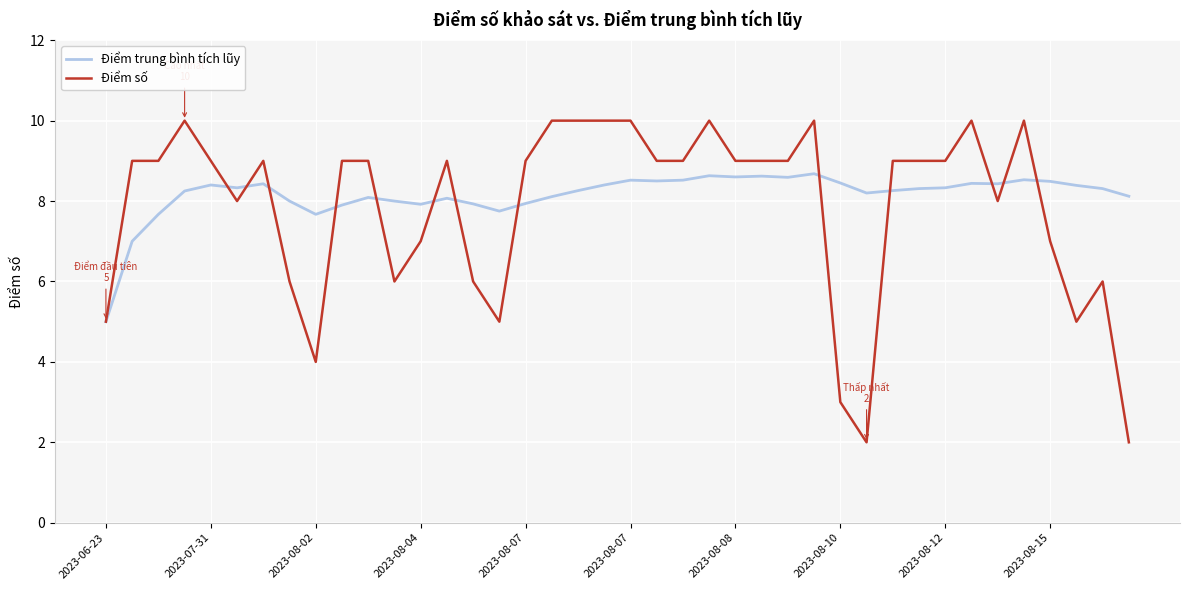

What is the lowest value of the Điểm số series?

2.0